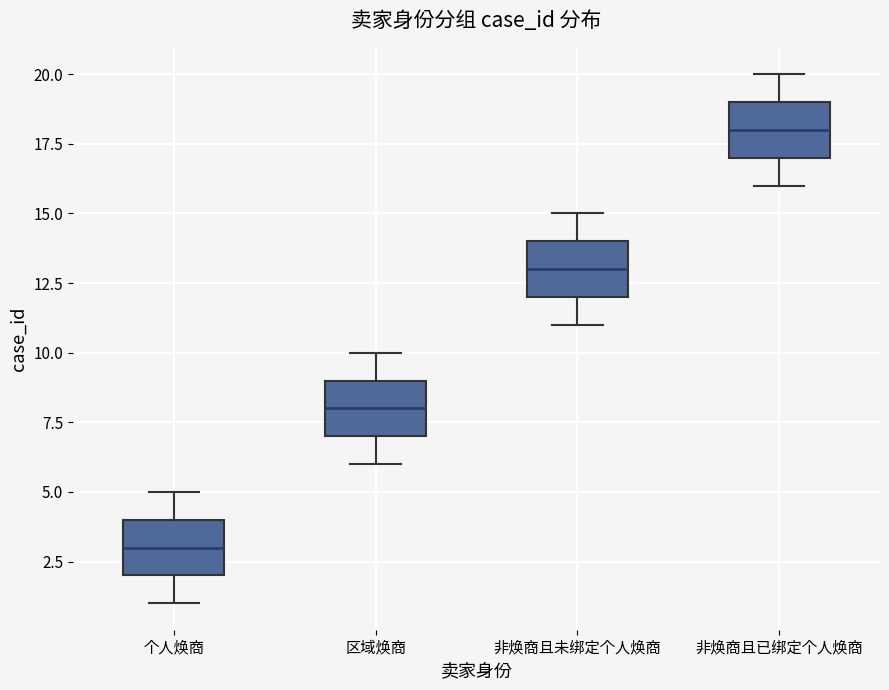

Reading left to right, transcribe this box plot: for each box, give where its median line is, the range the box spans, and where its two whiskers end, as read against the y-axis. The values are not printed on the chart, so give them approximately, as read against the axis.

个人焕商: median 3, box 2 to 4, whiskers 1 to 5
区域焕商: median 8, box 7 to 9, whiskers 6 to 10
非焕商且未绑定个人焕商: median 13, box 12 to 14, whiskers 11 to 15
非焕商且已绑定个人焕商: median 18, box 17 to 19, whiskers 16 to 20